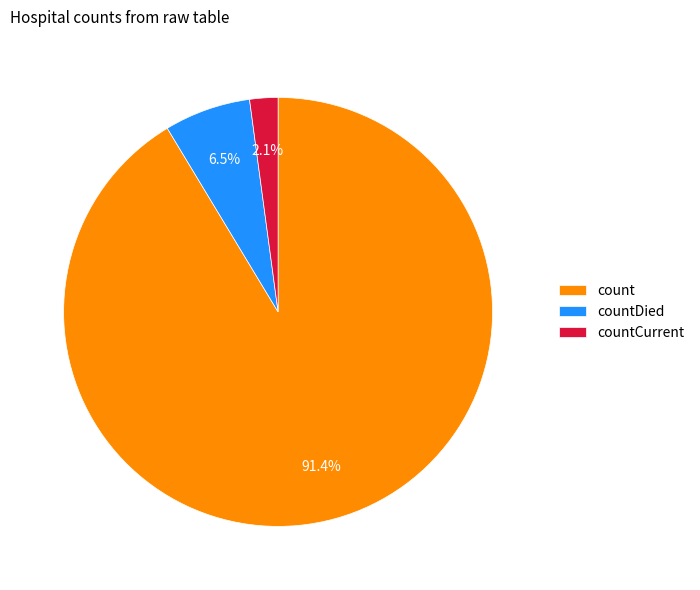

How many slices are in this pie chart?

3